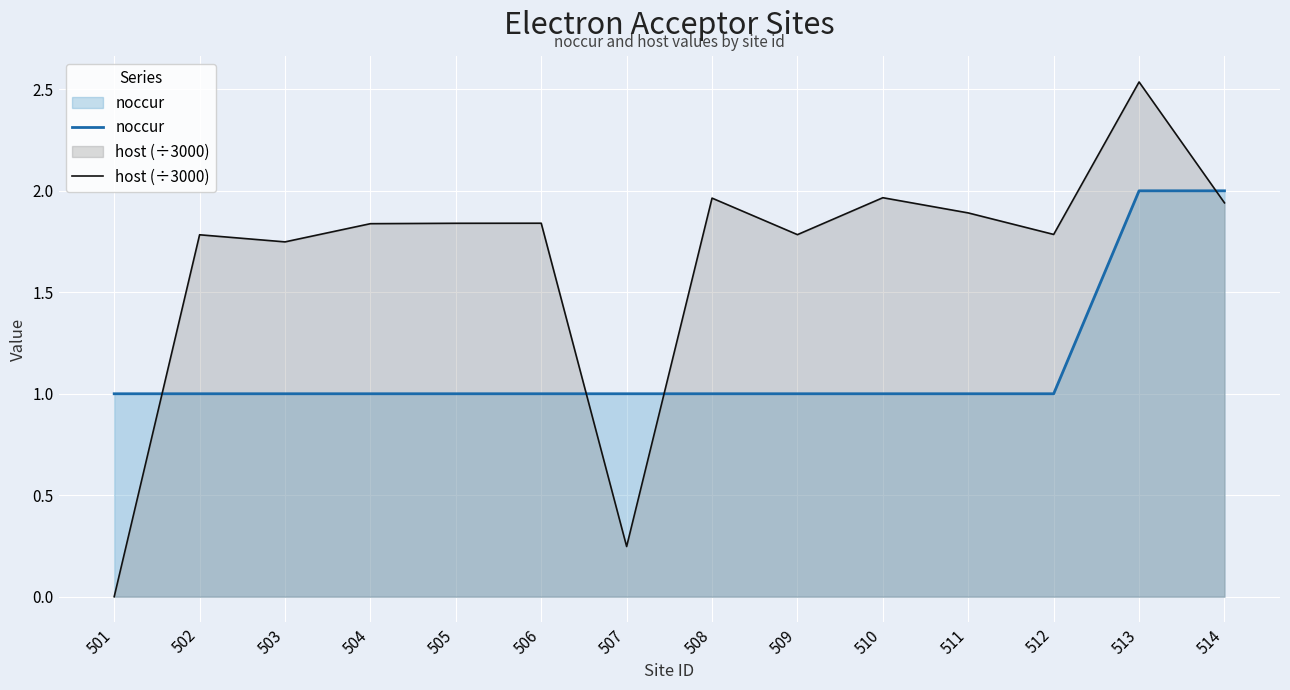

How many lines are shown in the chart?

2